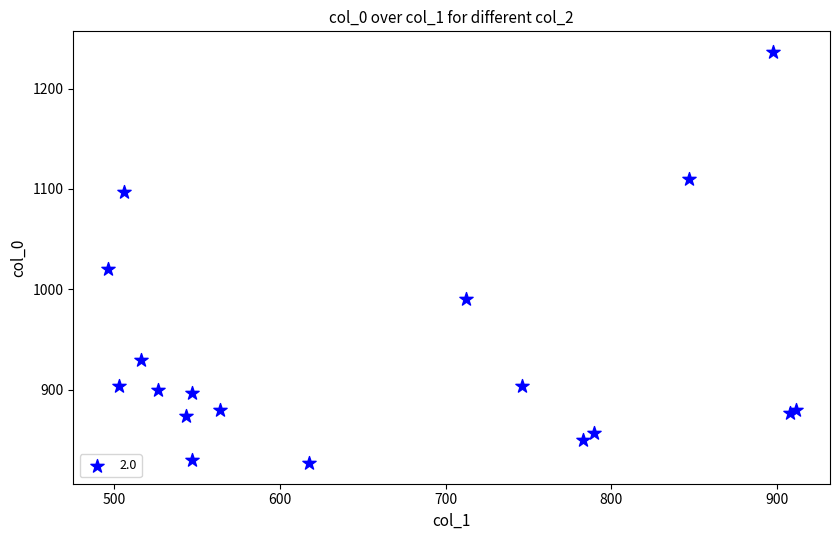

What Y value in the scatter plot is closest to 1031?

1020.0